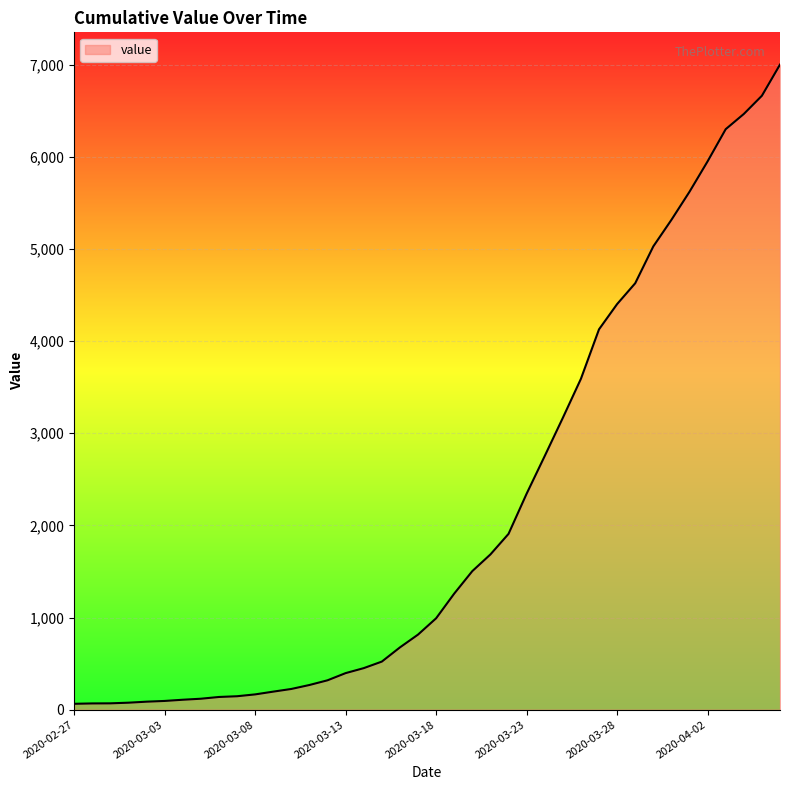

Does the chart have visible grid lines?

Yes